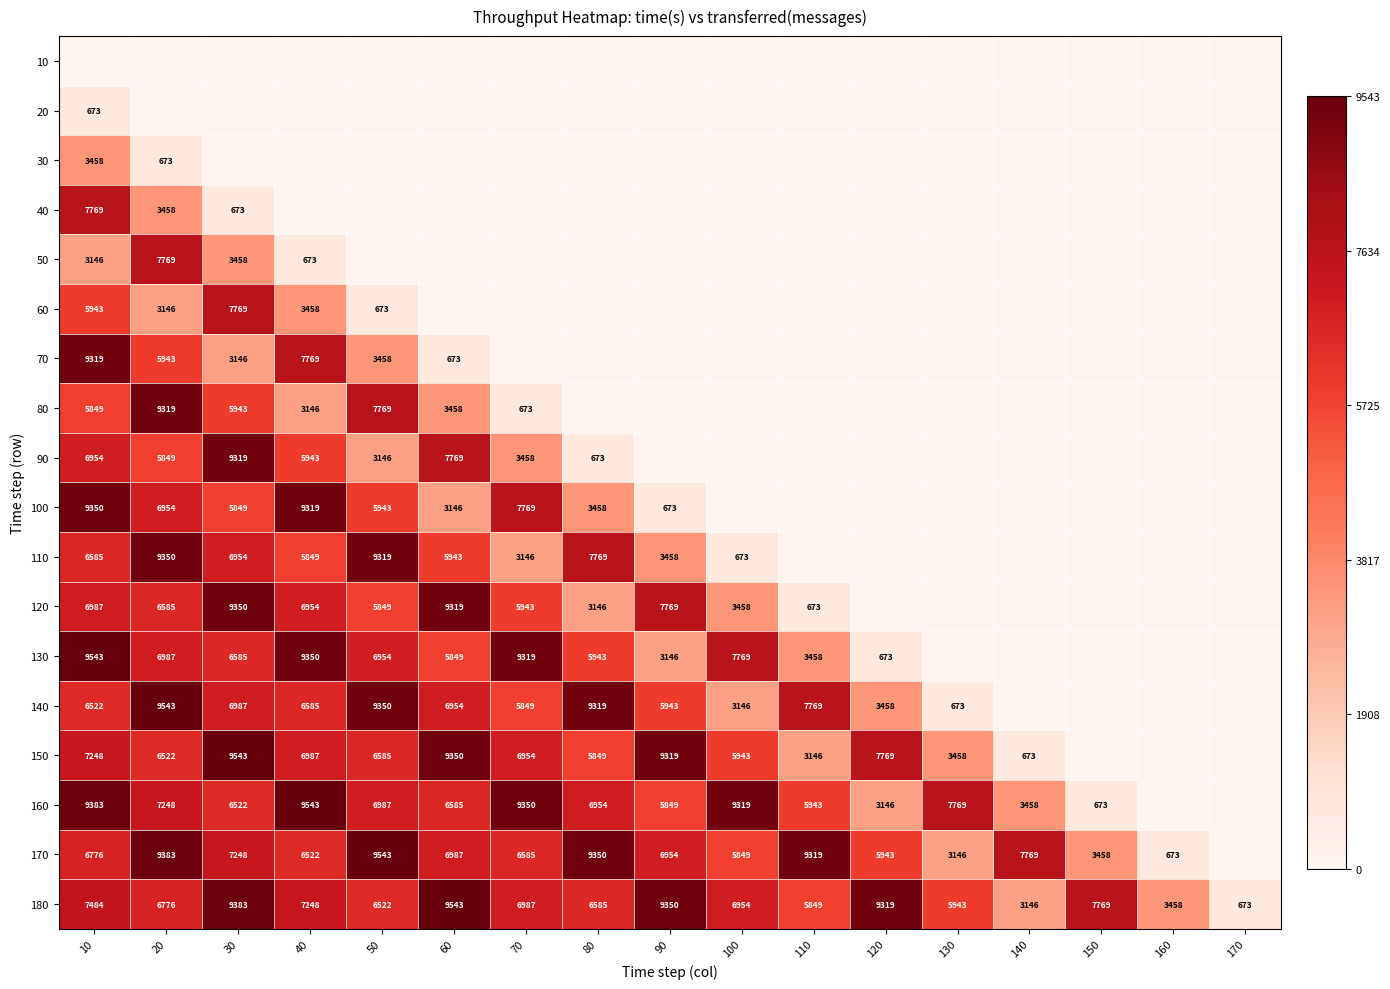

Is it true that 50 equals 3458 at 30?

True